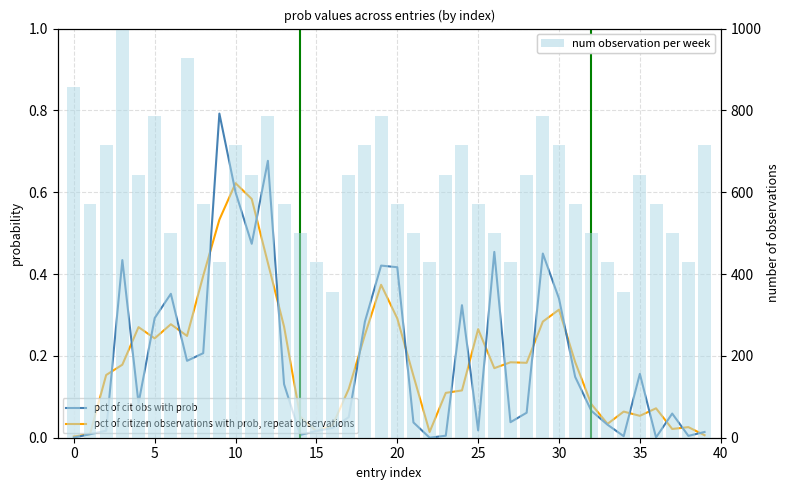

Between 25 and 39, which is larger?

25